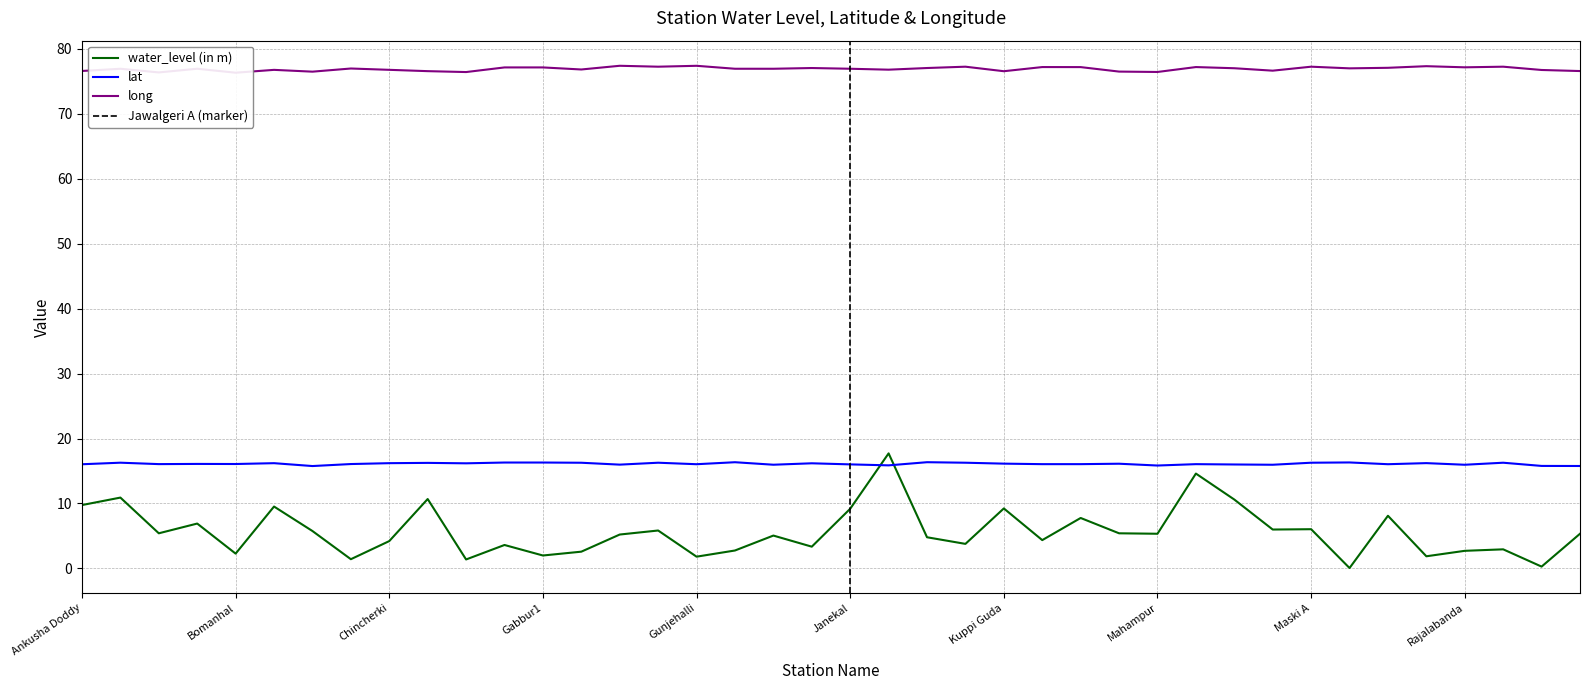

Reading left to right, extract all data points from this chart.

water_level (in m): 9.8	10.9	5.4	6.9	2.3	9.5	5.8	1.4	4.2	10.7	1.4	3.6	2.0	2.6	5.2	5.8	1.8	2.8	5.0	3.3	9.2	17.7	4.8	3.8	9.2	4.3	7.8	5.4	5.3	14.6	10.6	6.0	6.0	0.1	8.1	1.9	2.7	2.9	0.3	5.3
lat: 16.0	16.3	16.1	16.1	16.1	16.2	15.8	16.1	16.2	16.2	16.2	16.3	16.3	16.3	16.0	16.3	16.0	16.3	16.0	16.2	16.0	15.9	16.4	16.3	16.1	16.1	16.1	16.1	15.8	16.1	16.0	16.0	16.3	16.3	16.0	16.2	16.0	16.3	15.8	15.8
long: 76.6	77.0	76.4	77.0	76.3	76.8	76.5	77.0	76.8	76.6	76.4	77.2	77.2	76.8	77.4	77.3	77.4	77.0	77.0	77.1	77.0	76.8	77.1	77.3	76.6	77.2	77.2	76.5	76.5	77.2	77.0	76.7	77.3	77.0	77.1	77.3	77.2	77.3	76.8	76.6